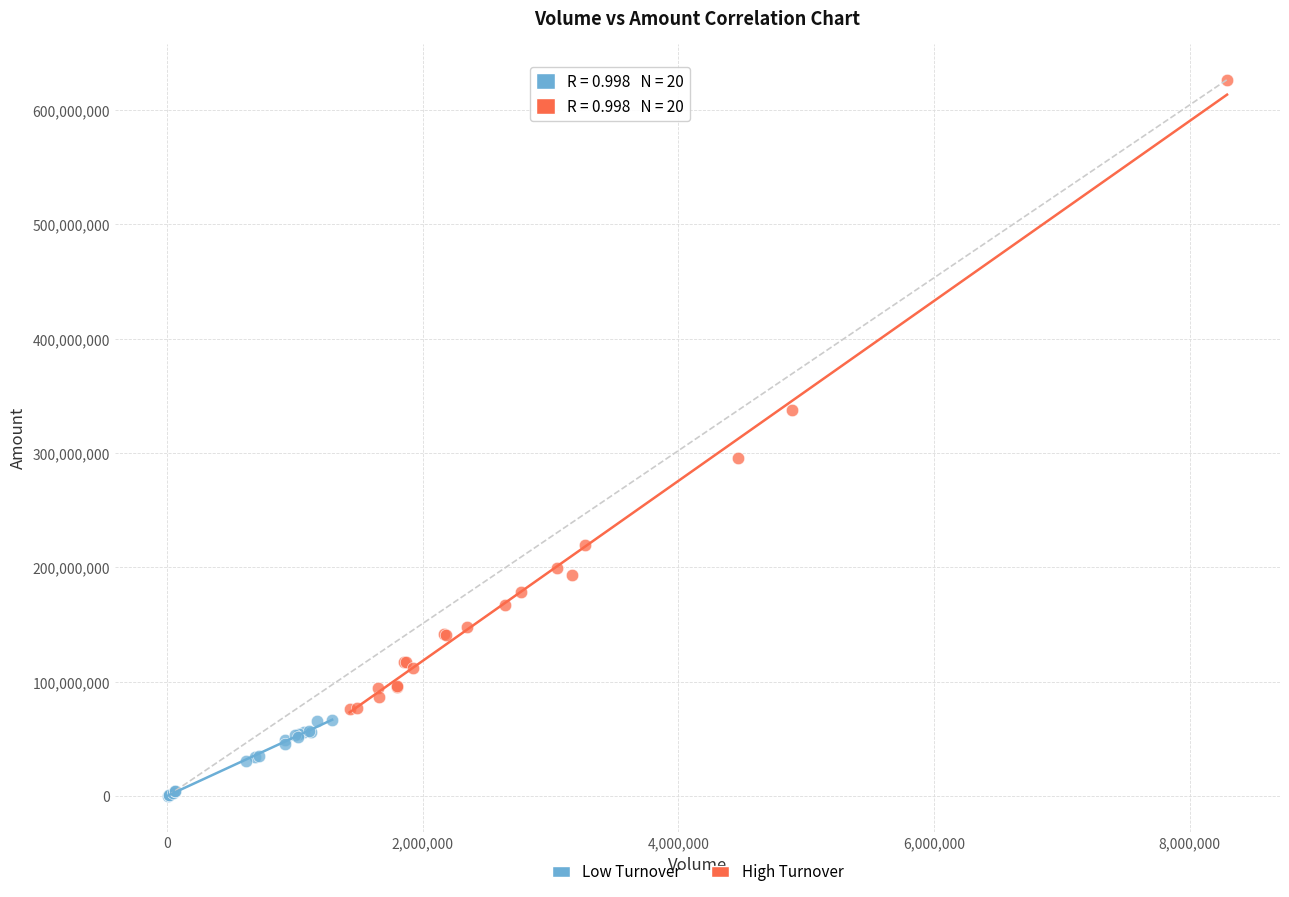

Which series contains the lowest Y value?

Low Turnover